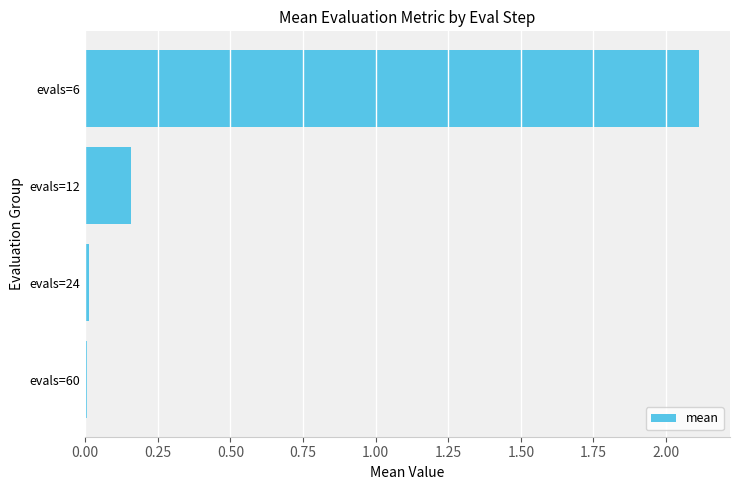

The chart shows a value of 3.0 at evals=6. True or false?

False